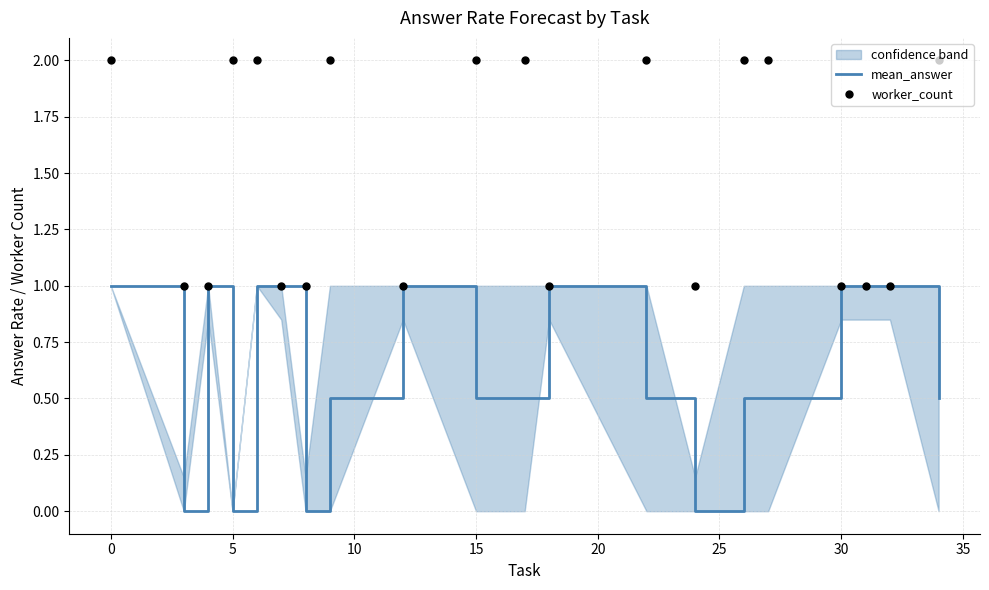

Which series reaches the maximum Y coordinate?

worker_count